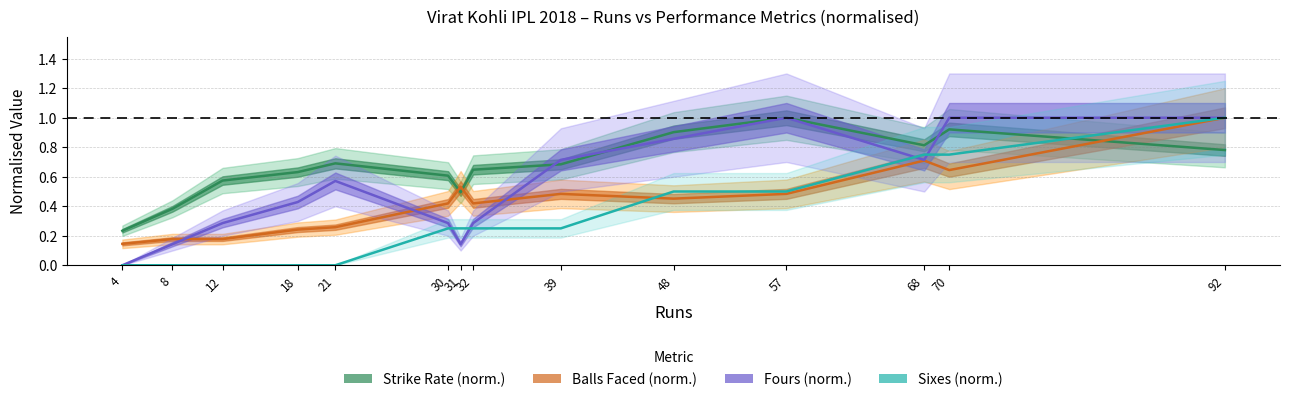

List the labels in order of Sixes (norm.) value, largest first.

92, 68, 70, 48, 57, 30, 31, 32, 39, 4, 8, 12, 18, 21